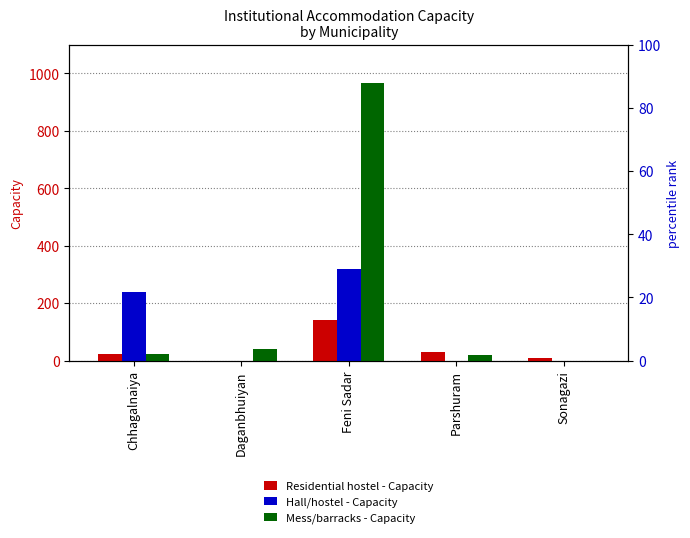

How many Hall/hostel - Capacity values are between 0 and 240?

4